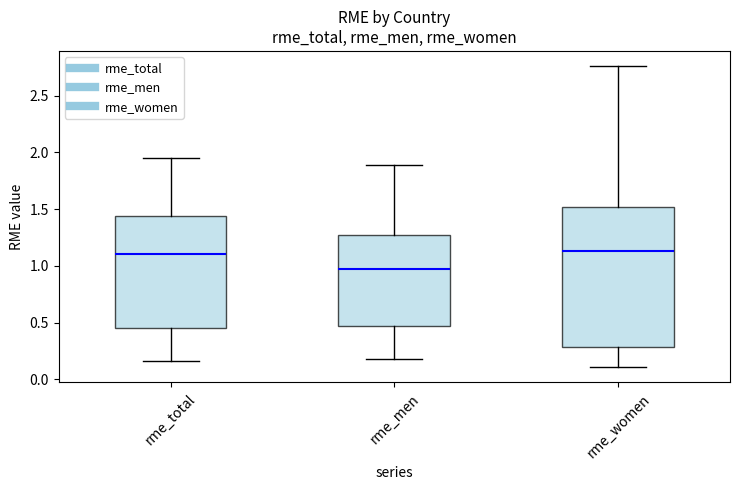

Comparing the boxes themselves (not the whiskers), which one is the tallest?

rme_women